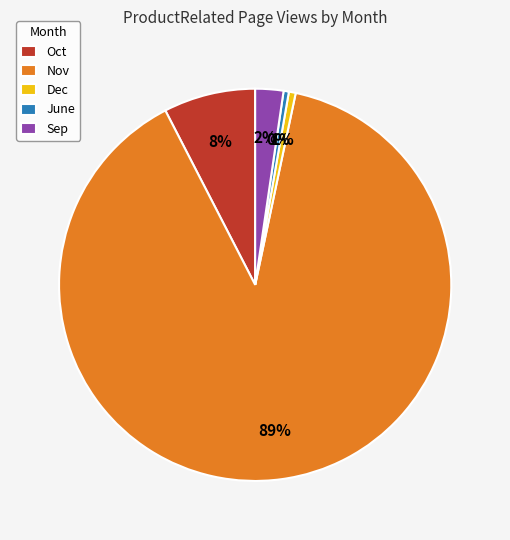

Which slice is the largest?

Nov